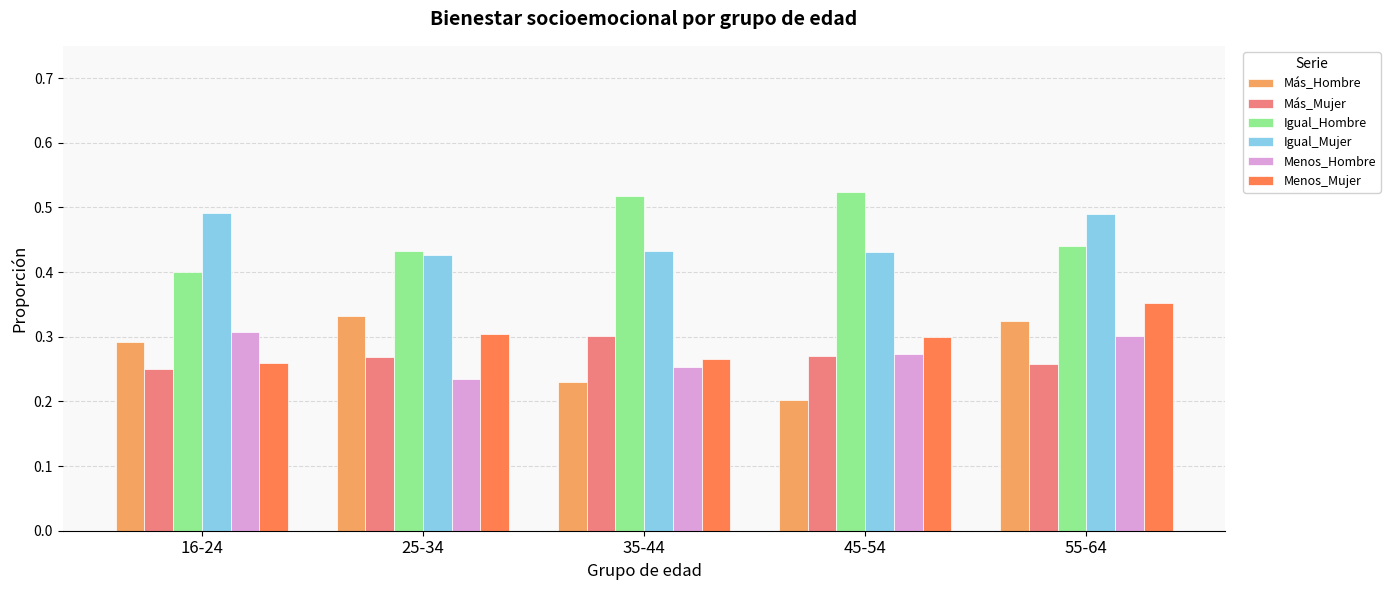

At which label does Igual_Hombre reach its minimum?

16-24